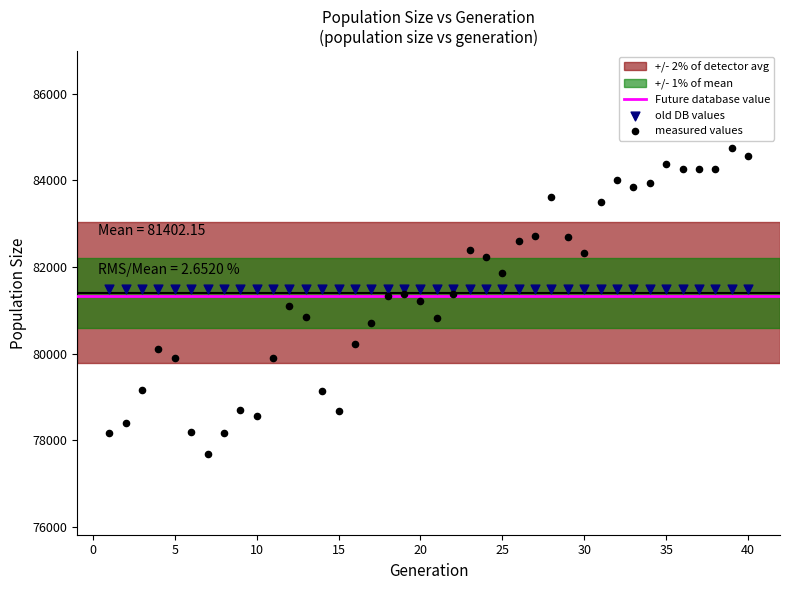

Which series reaches the maximum Y coordinate?

measured values